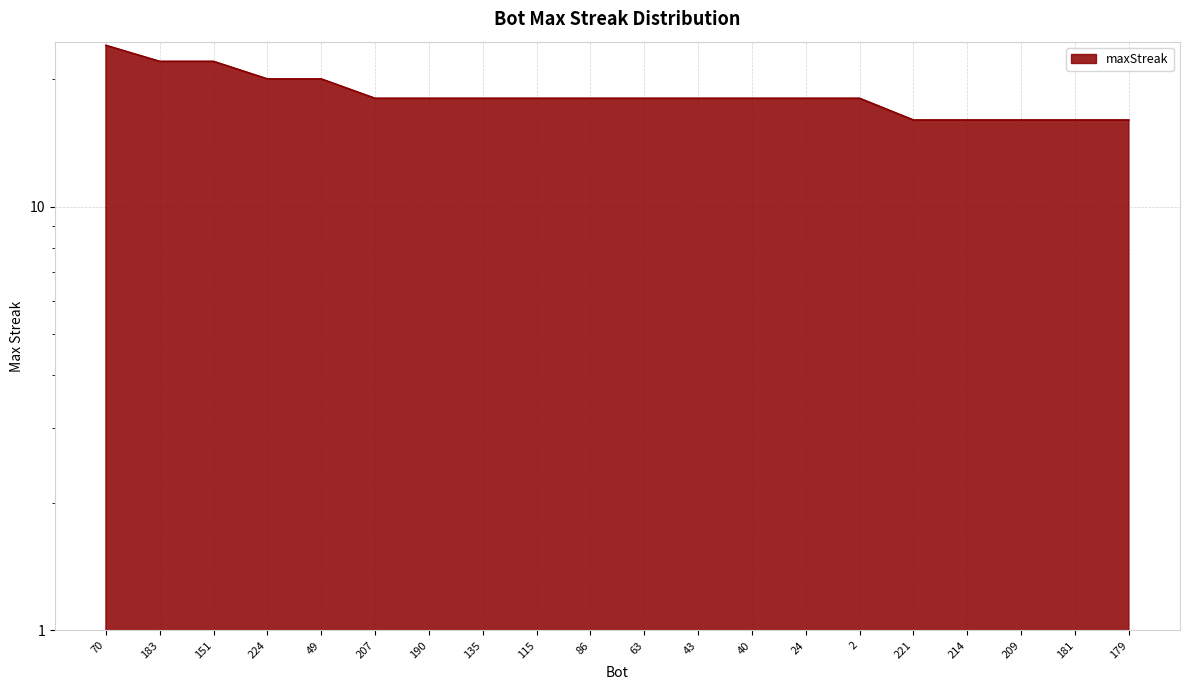

What is the sum of all values?

368